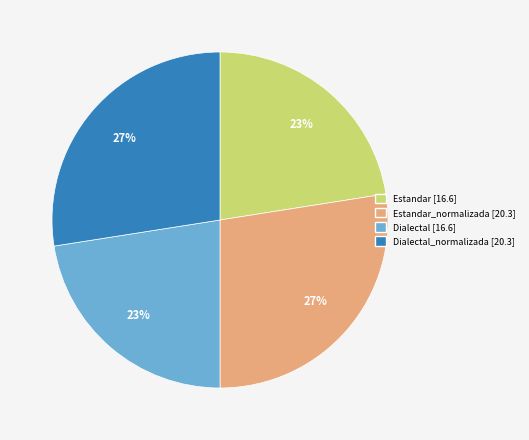

Does any single category account for the majority?

No